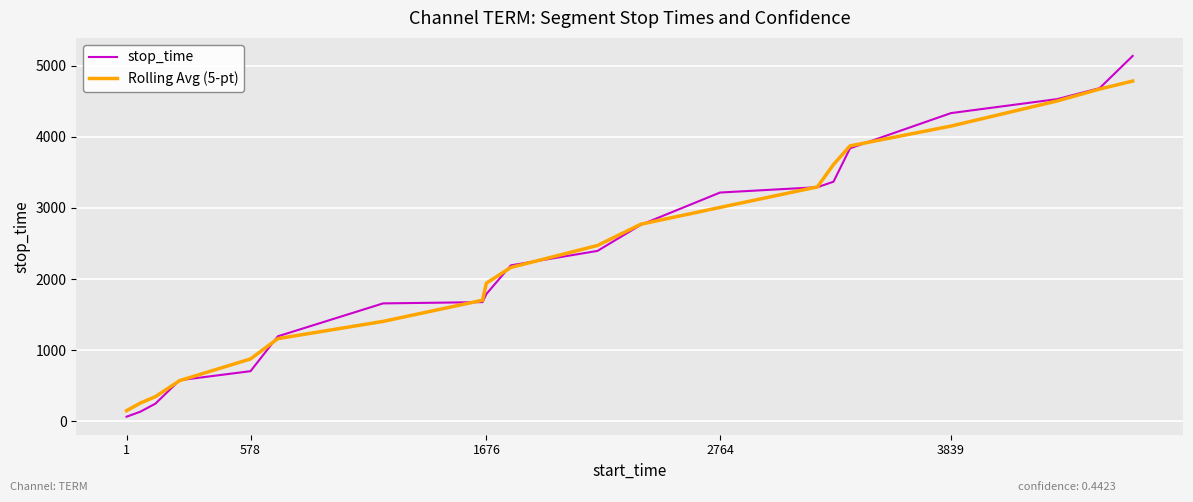

What is the difference between the second highest and second lowest values in the stop_time series?

4550.0